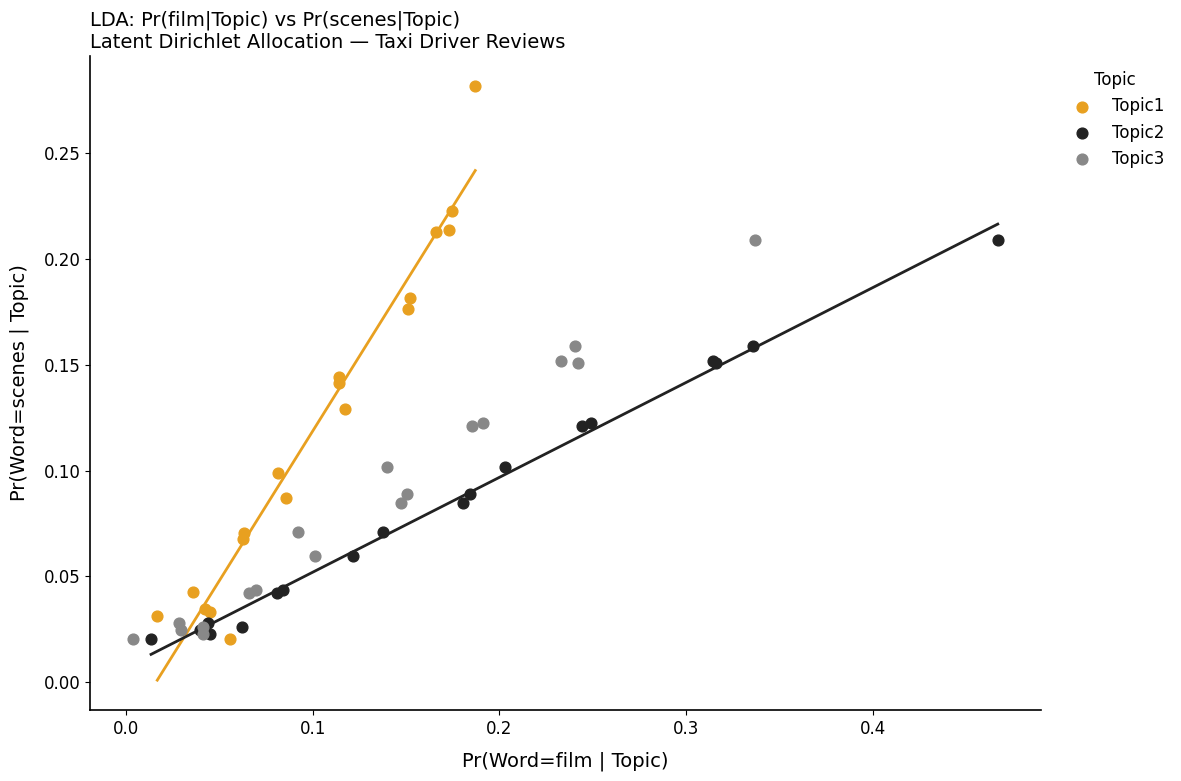

Which series reaches the maximum Y coordinate?

Topic1